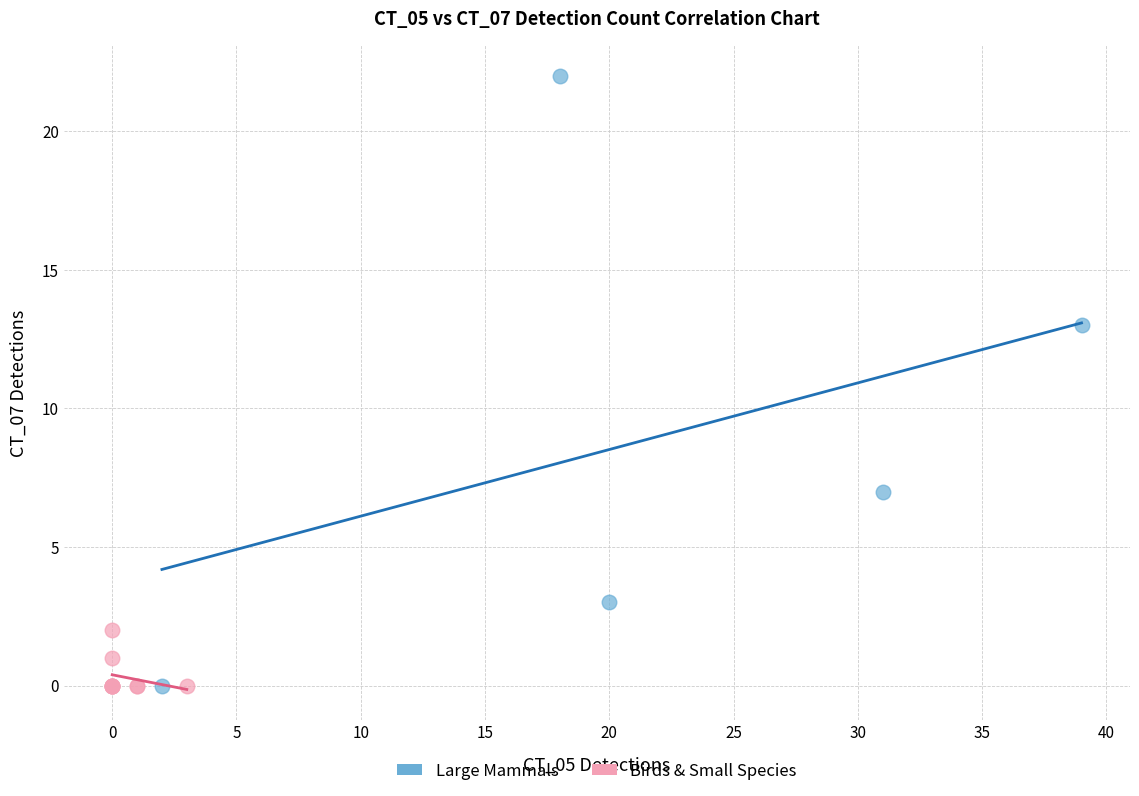

Which series contains the highest Y value?

Large Mammals